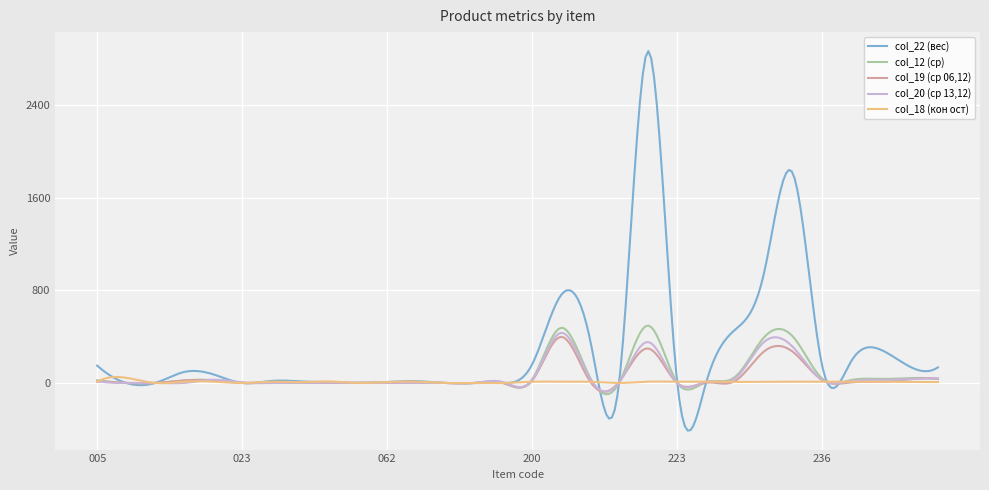

How many lines are shown in the chart?

5